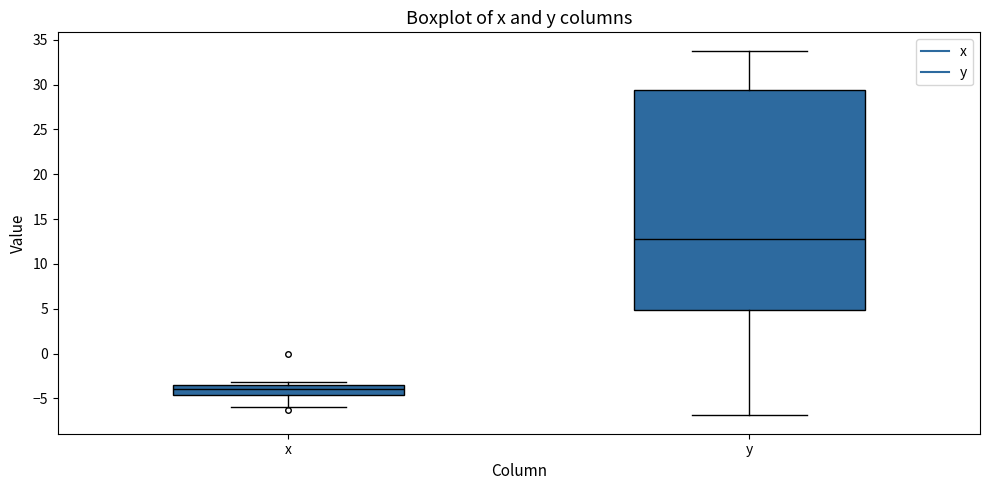

Reading left to right, transcribe this box plot: for each box, give where its median line is, the range the box spans, and where its two whiskers end, as read against the y-axis. The values are not printed on the chart, so give them approximately, as read against the axis.

x: median -4.0, box -4.5 to -3.5, whiskers -6.0 to -3.0
y: median 13.0, box 5.0 to 29.5, whiskers -7.0 to 34.0